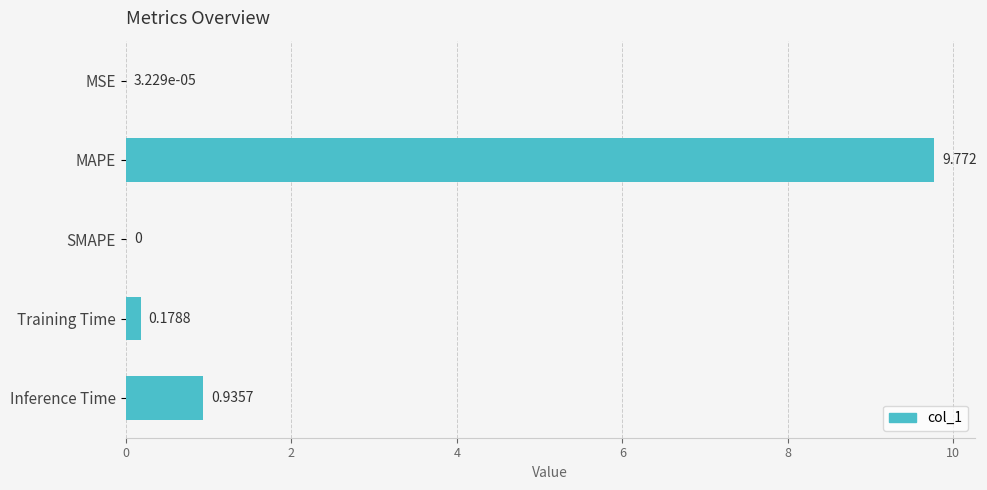

Where is the data nearest to the value 4?

Inference Time